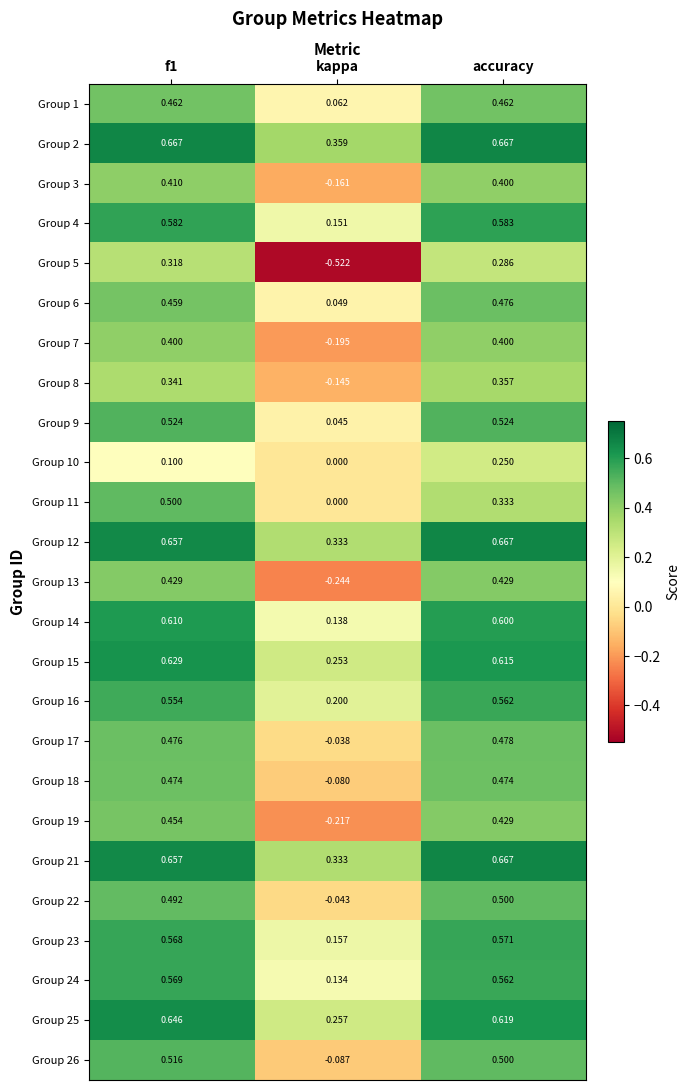

Is the value of Group 3 at accuracy greater than the value of Group 25 at f1?

No